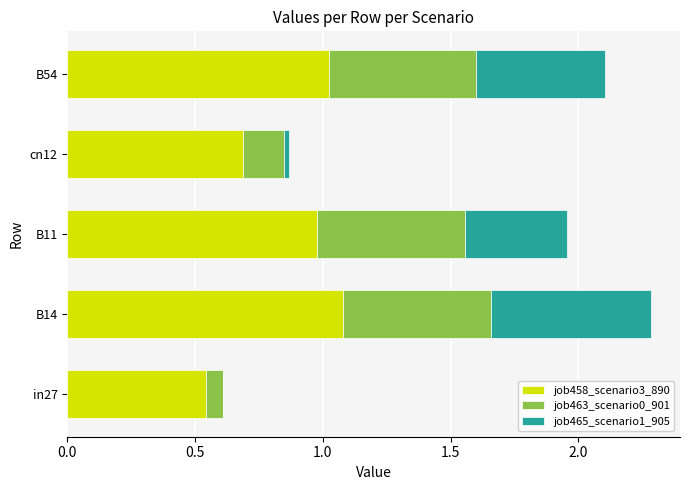

What is the sum of all job458_scenario3_890 values?

4.3